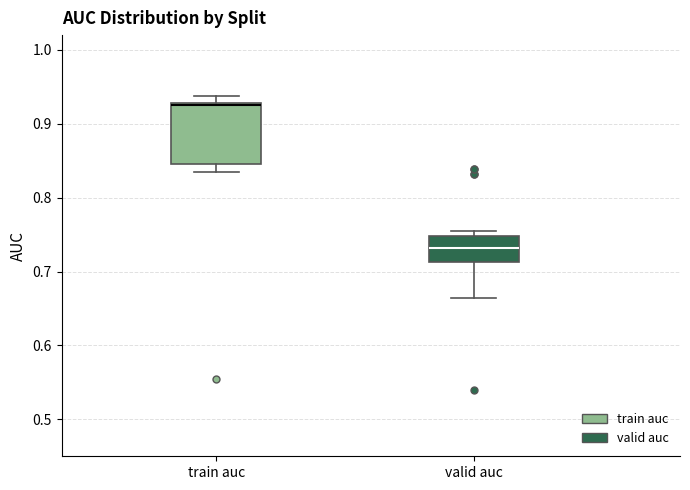

Where is the upper edge of the box for train auc on the y-axis? The values are not printed on the chart, so give them approximately, as read against the axis.

0.93